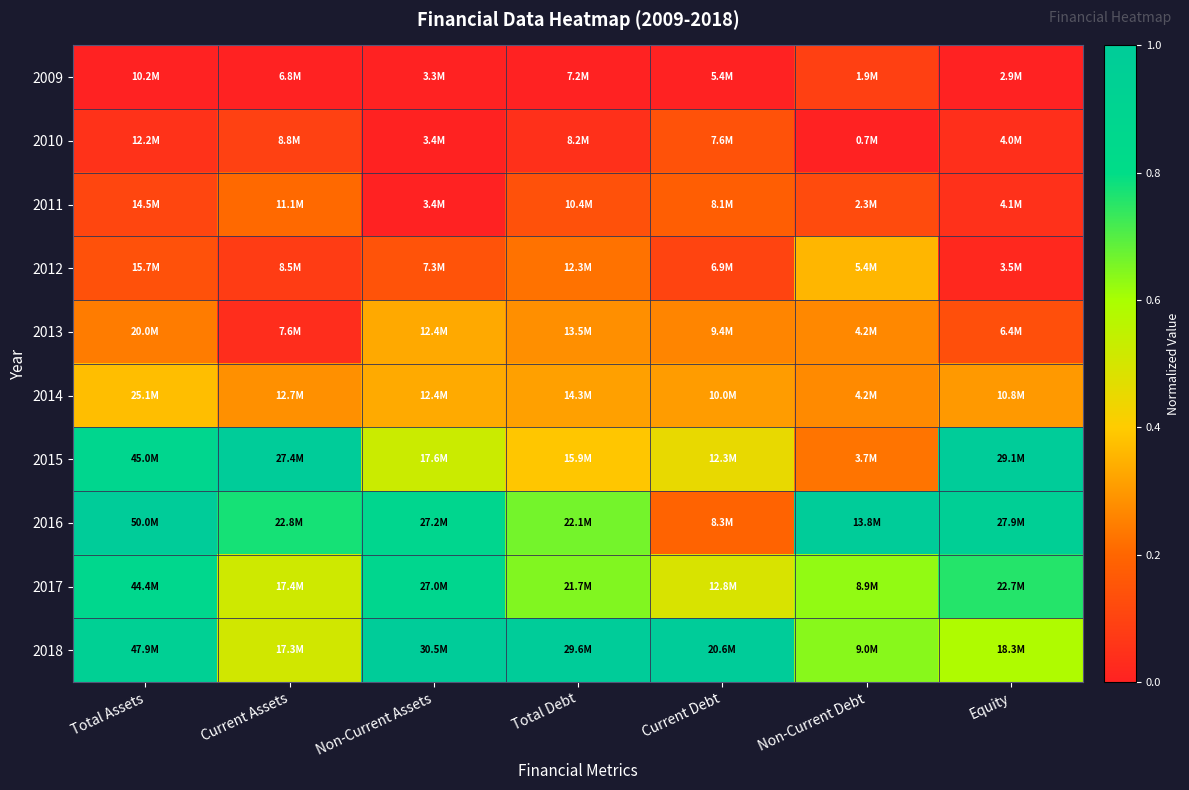

What is the maximum value shown in the chart?

1.0